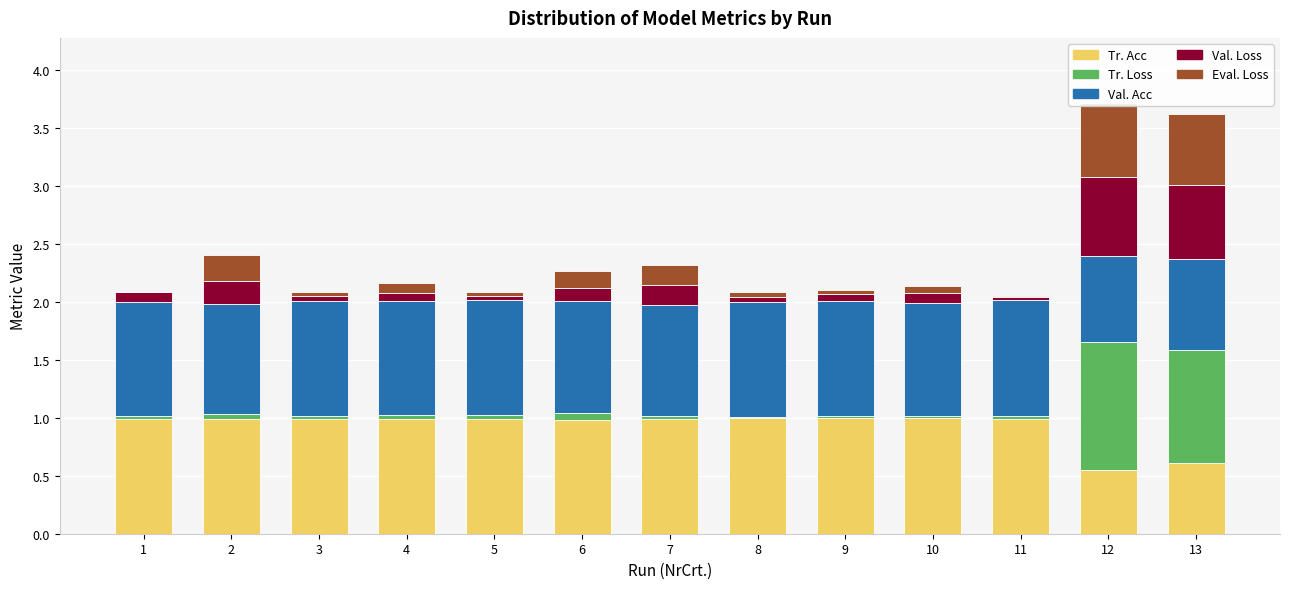

What are all the series names shown in the legend?

Tr. Acc, Tr. Loss, Val. Acc, Val. Loss, Eval. Loss